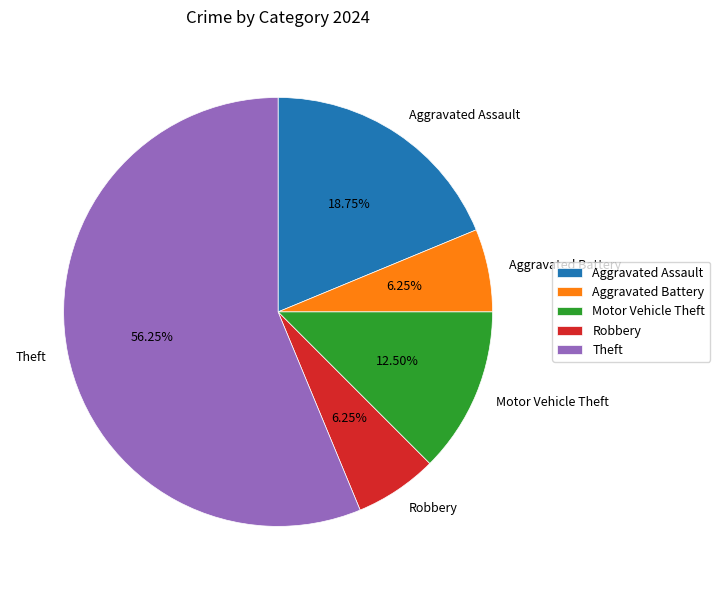

Is it true that Theft is 50% of the pie?

False